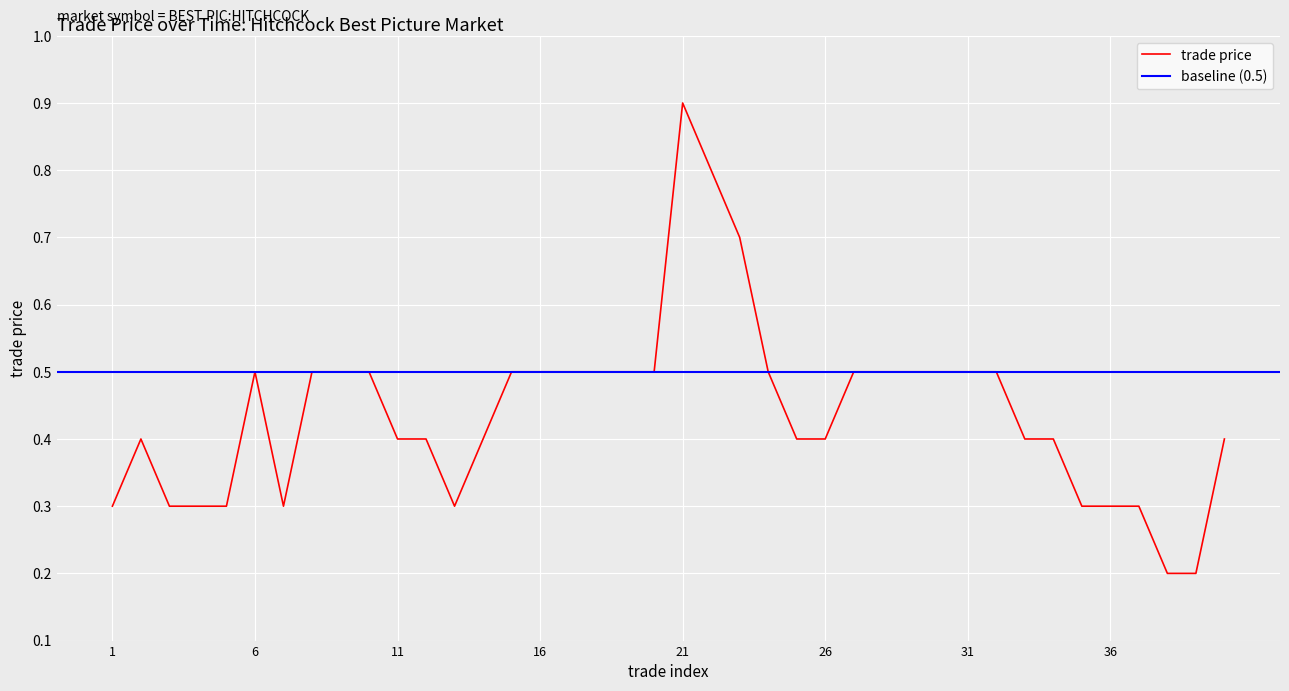

Does the chart display data point markers on the line(s)?

No